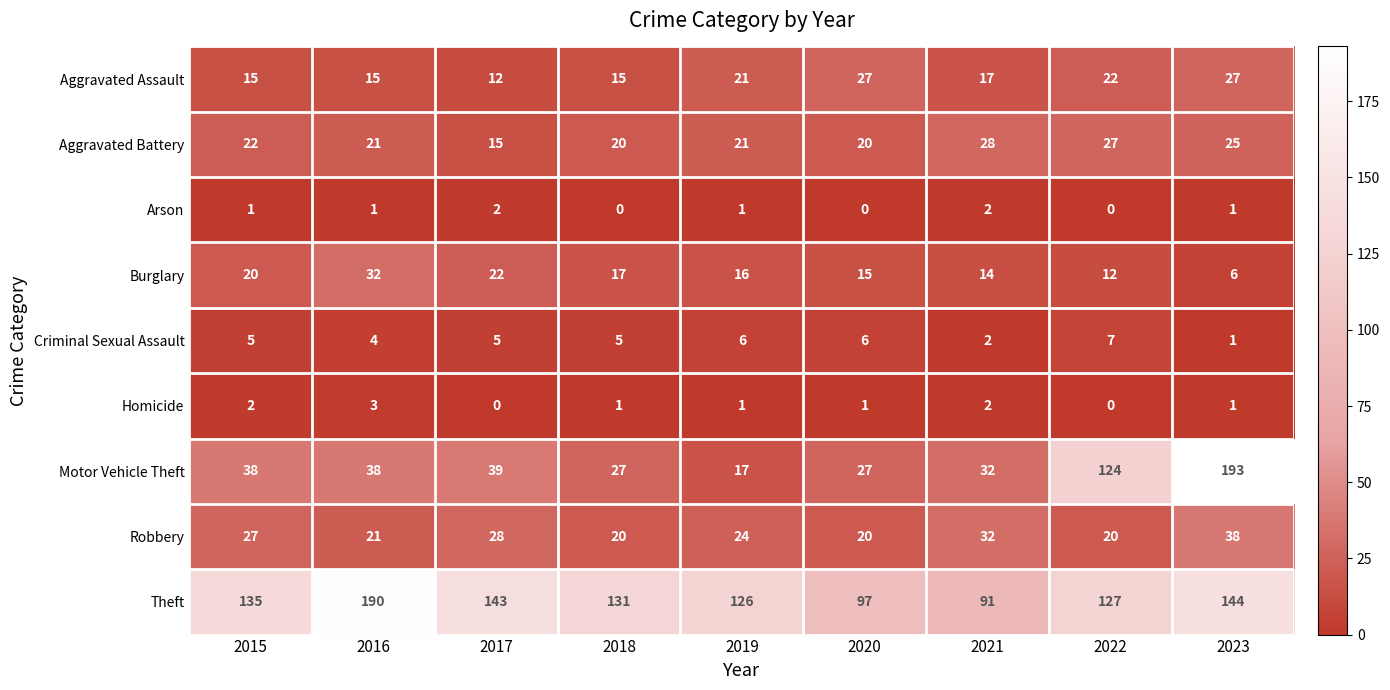

What is the difference between the highest and lowest values at 2016?

189